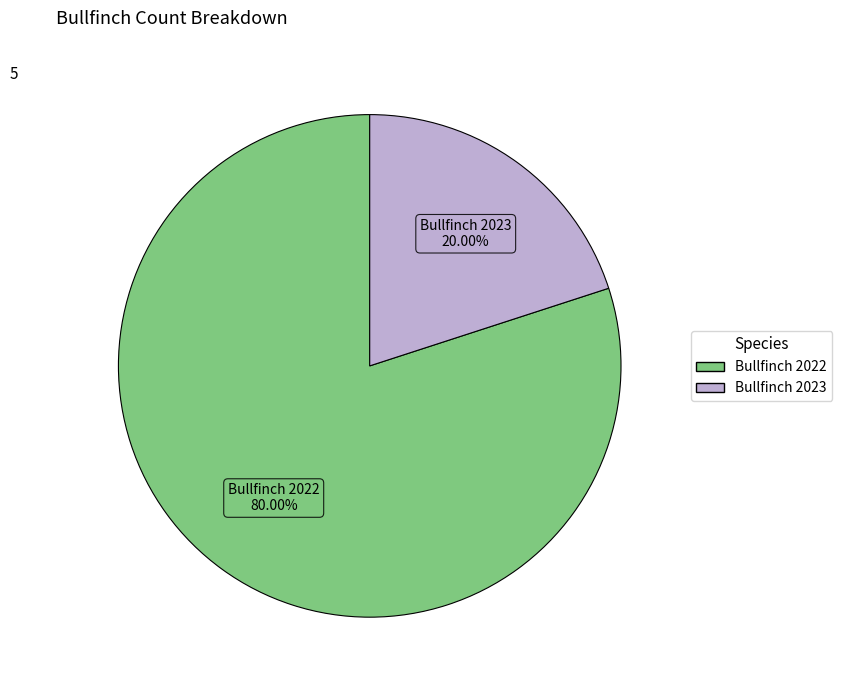

Is there a majority slice in this chart?

Yes